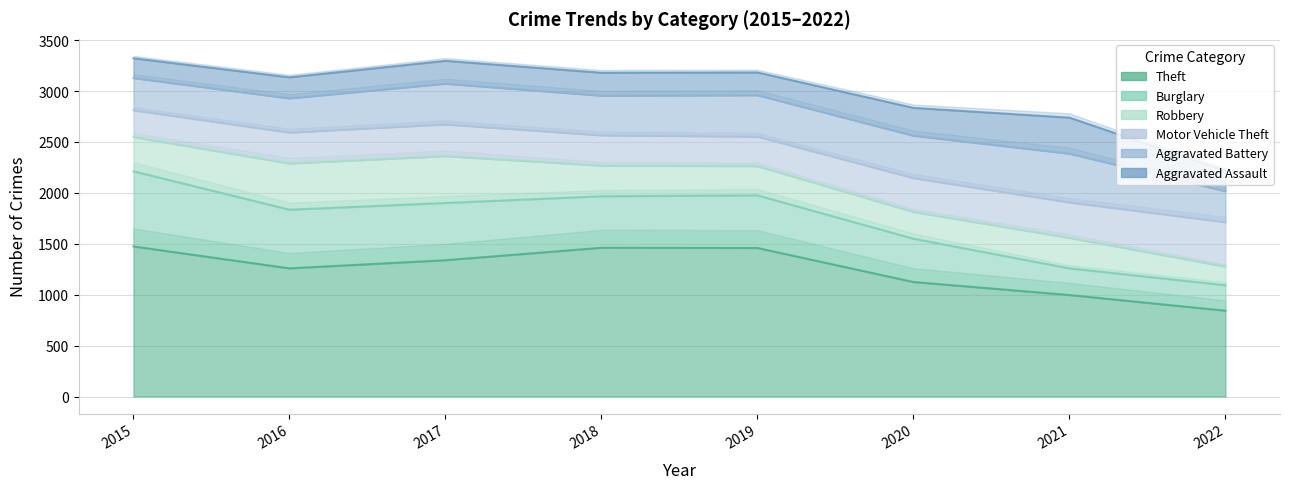

How many data points in Motor Vehicle Theft are less than 312?

4